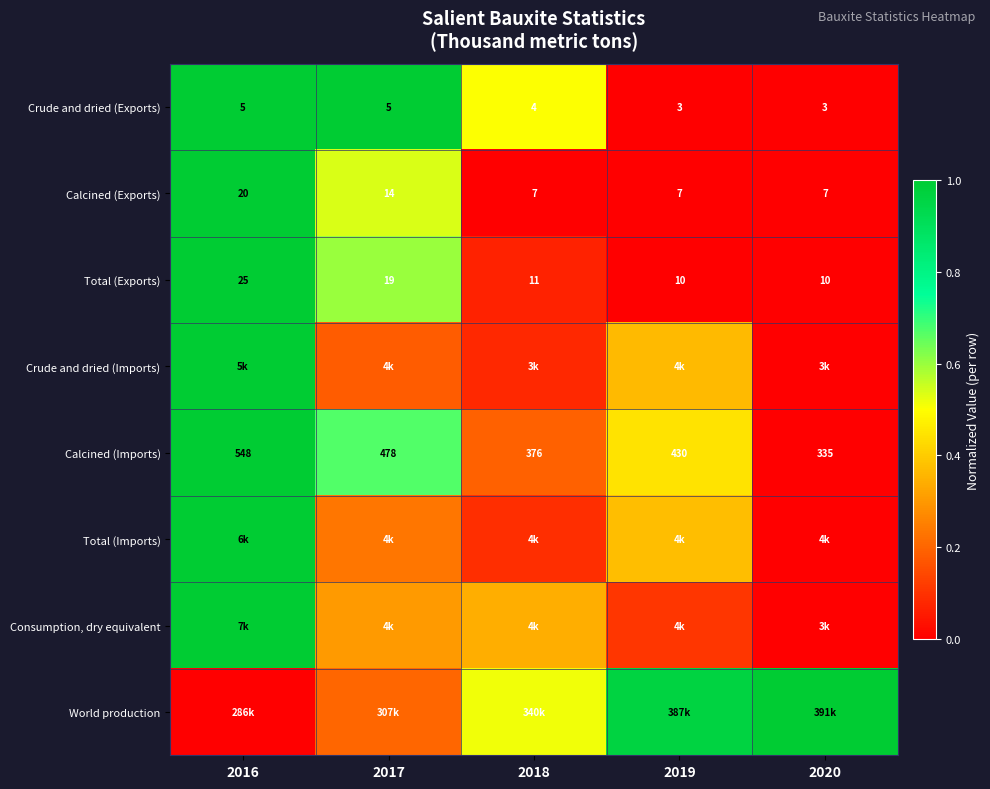

At how many categories does at least one series exceed 0?

5